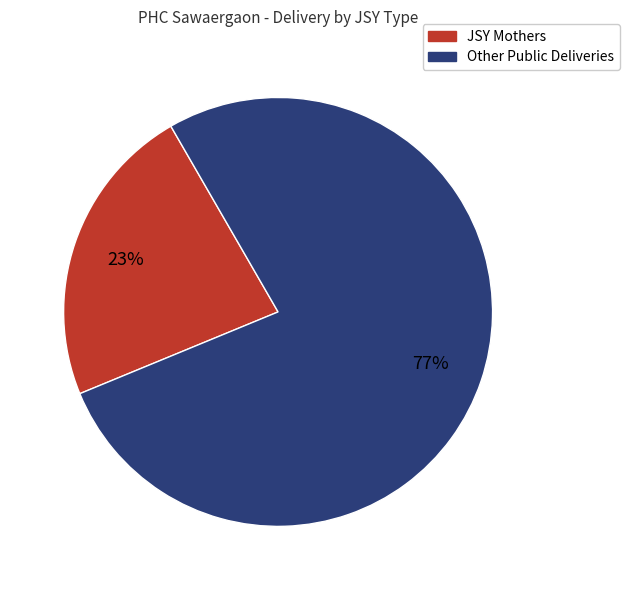

Between JSY Mothers and Other Public Deliveries, which is larger?

Other Public Deliveries